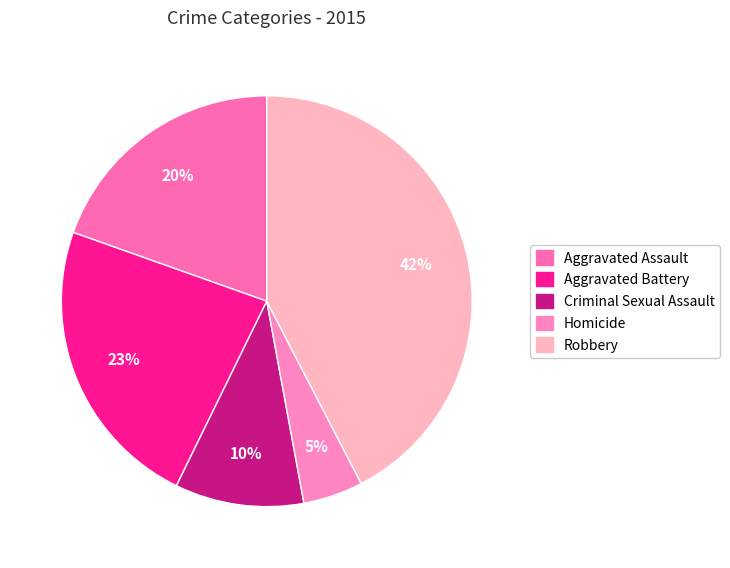

Is it true that Aggravated Assault is 20% of the pie?

True